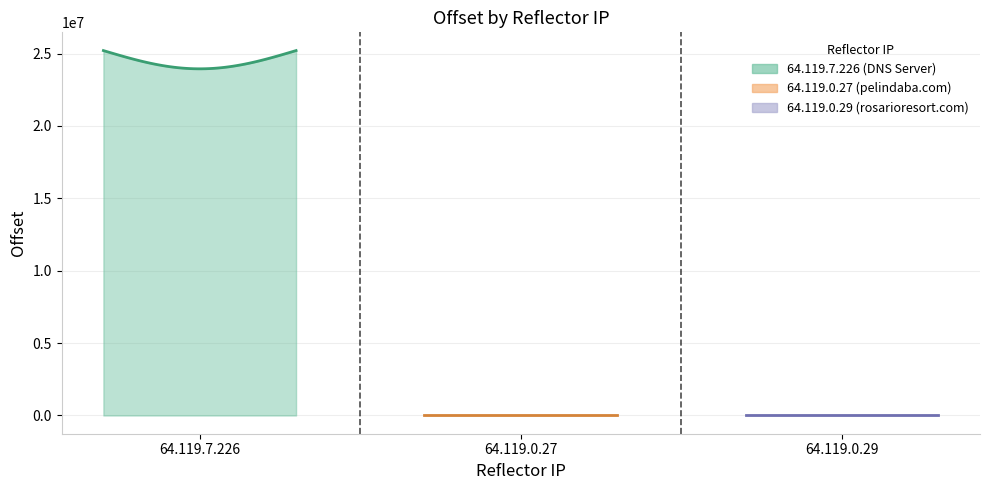

What is the greatest value displayed?

25205914